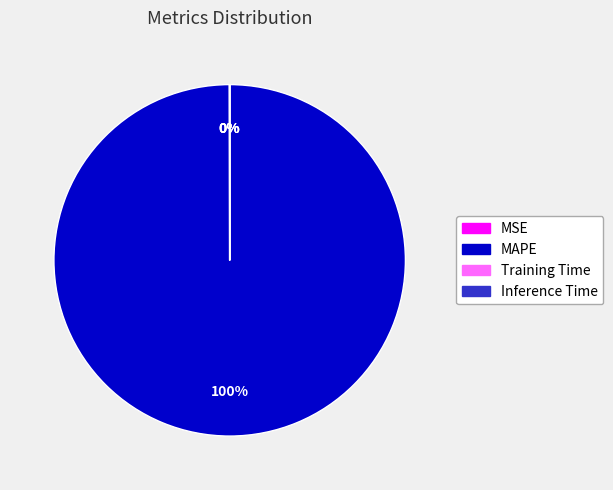

To the nearest percent, what is the average slice percentage?

25%